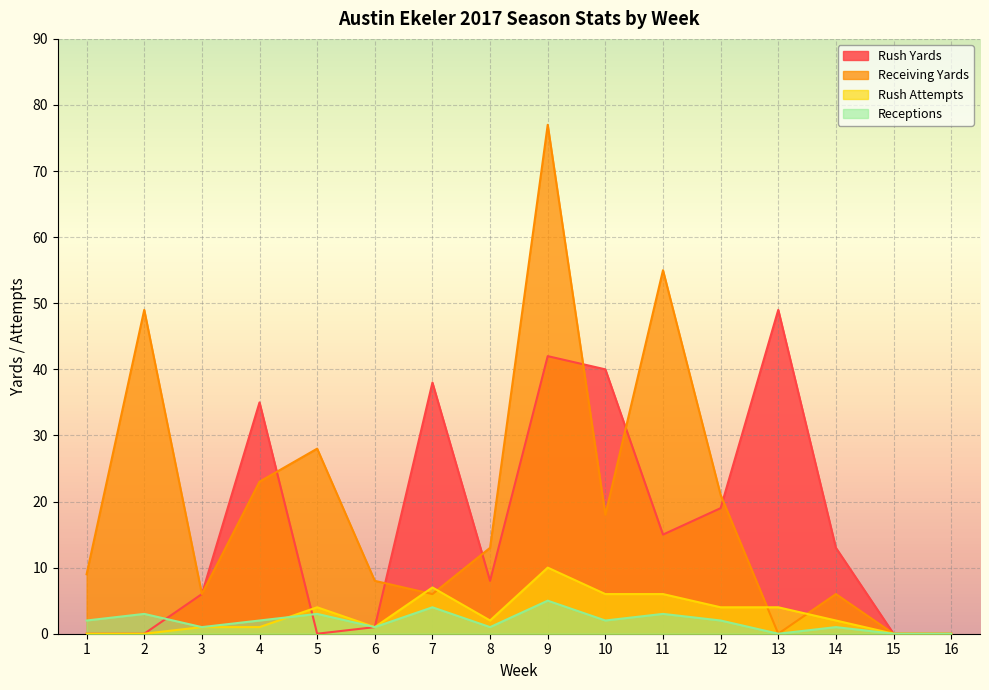

At 16, list the series in order from largest to smallest.

Rush Yards, Receiving Yards, Rush Attempts, Receptions